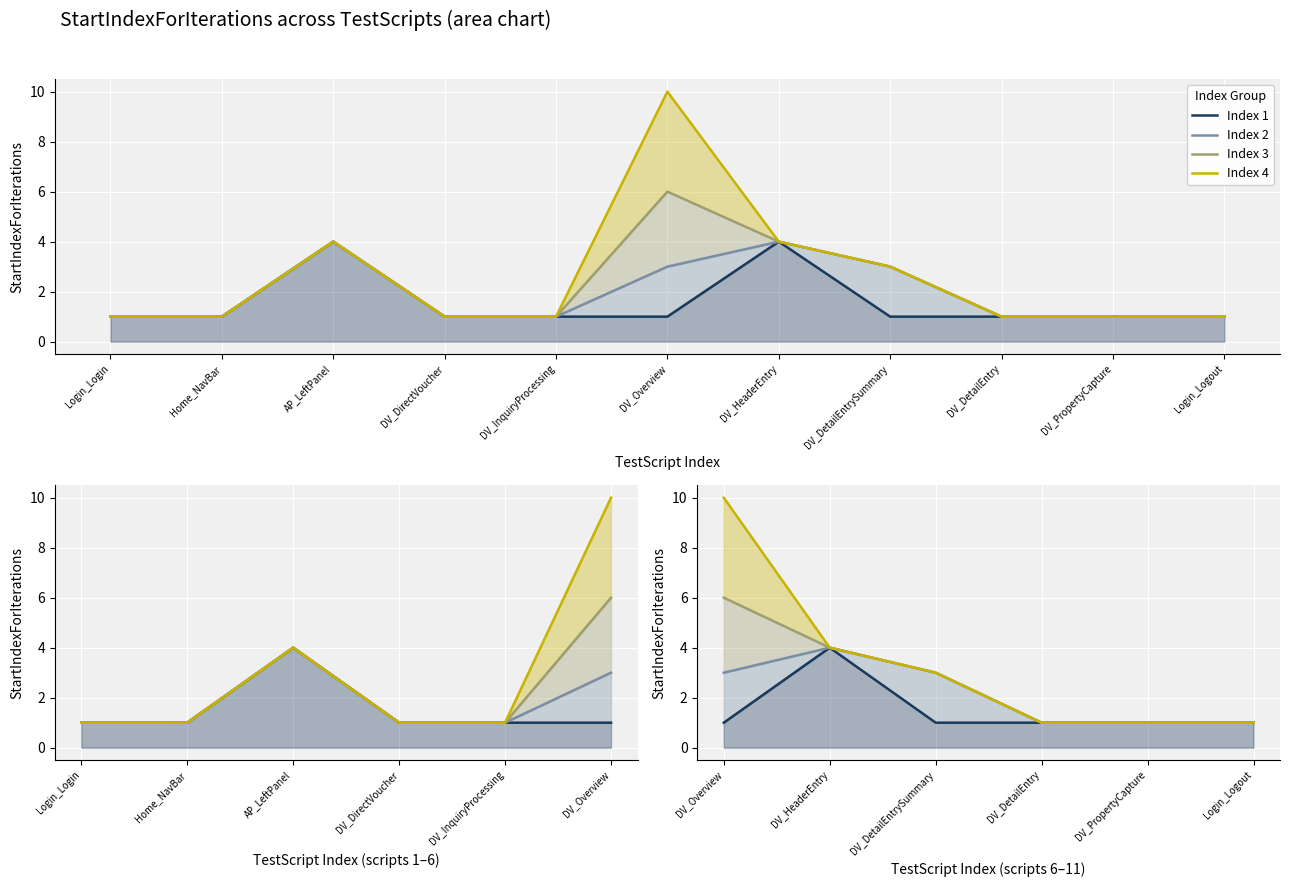

Which label corresponds to the largest value in the chart?

DV_Overview